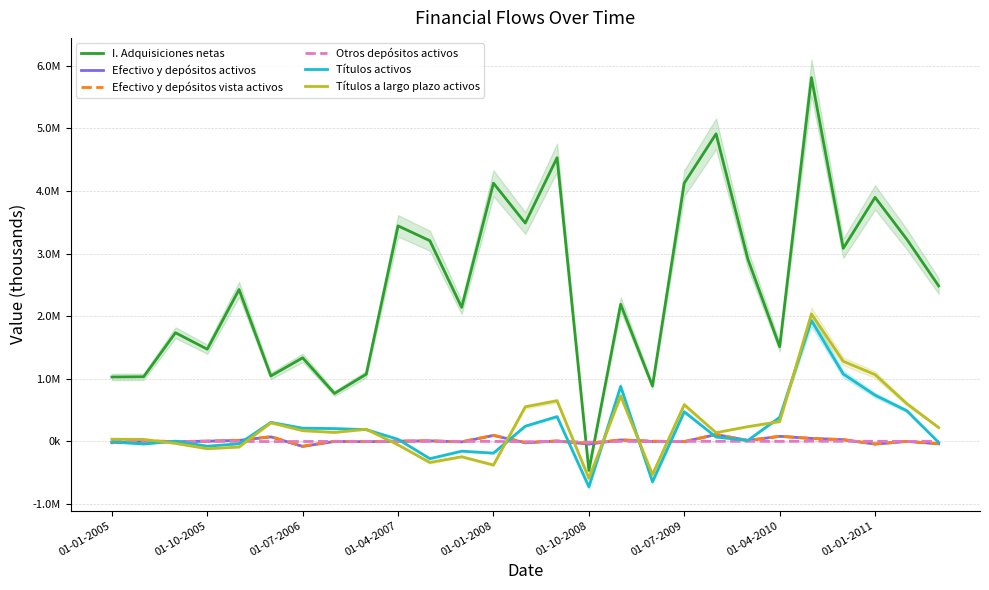

What is the total value across all series at 17?

-298222